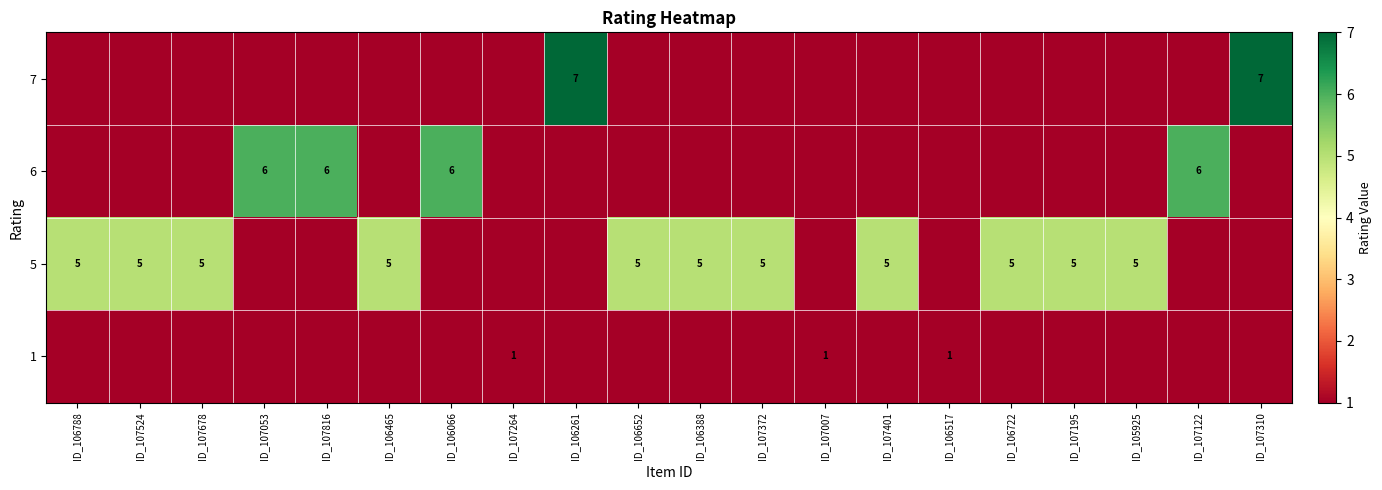

How many data points does each series have?

20